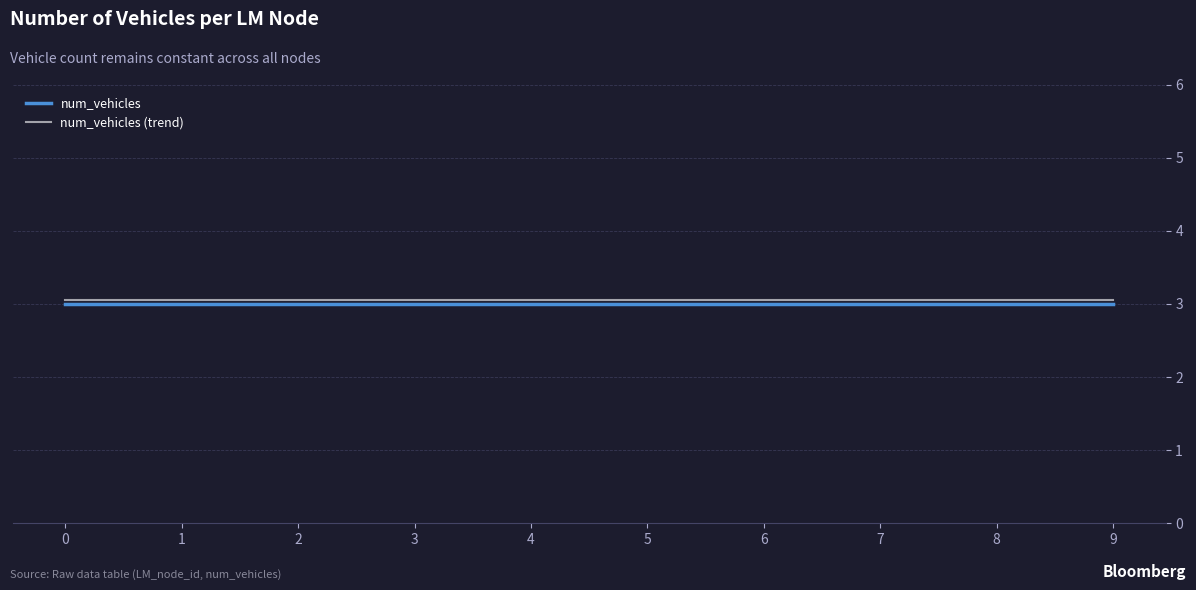

How many lines are shown in the chart?

2